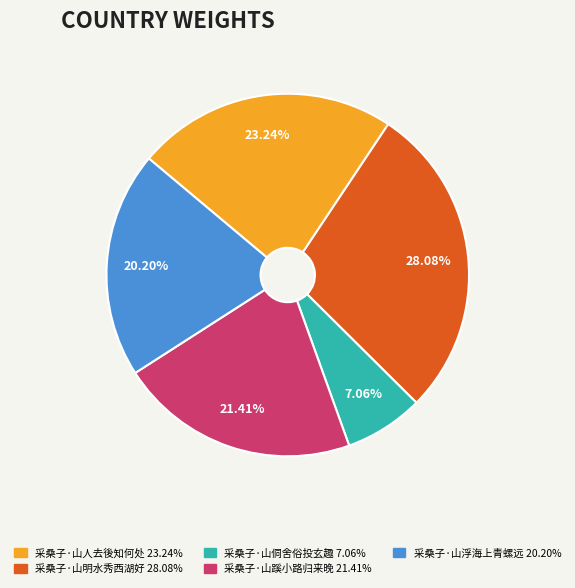

What is the largest slice in the pie chart?

采桑子·山明水秀西湖好